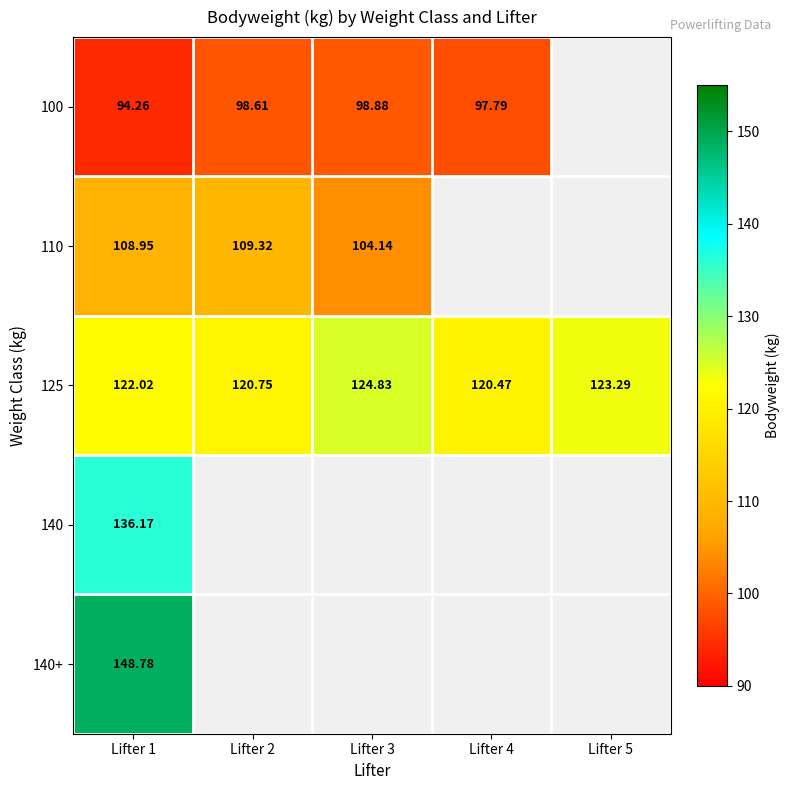

How many categories are shown in the chart?

5